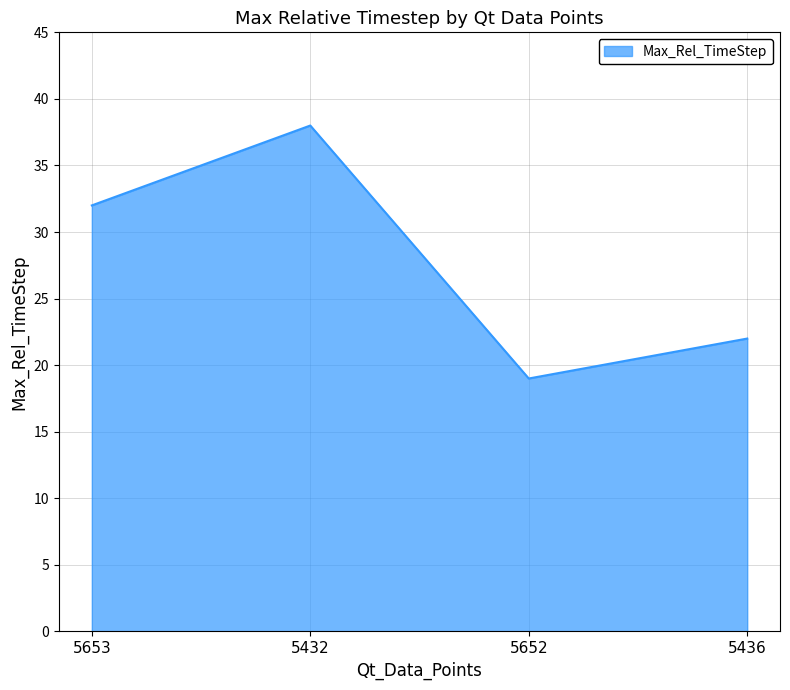

What is the greatest value displayed?

38